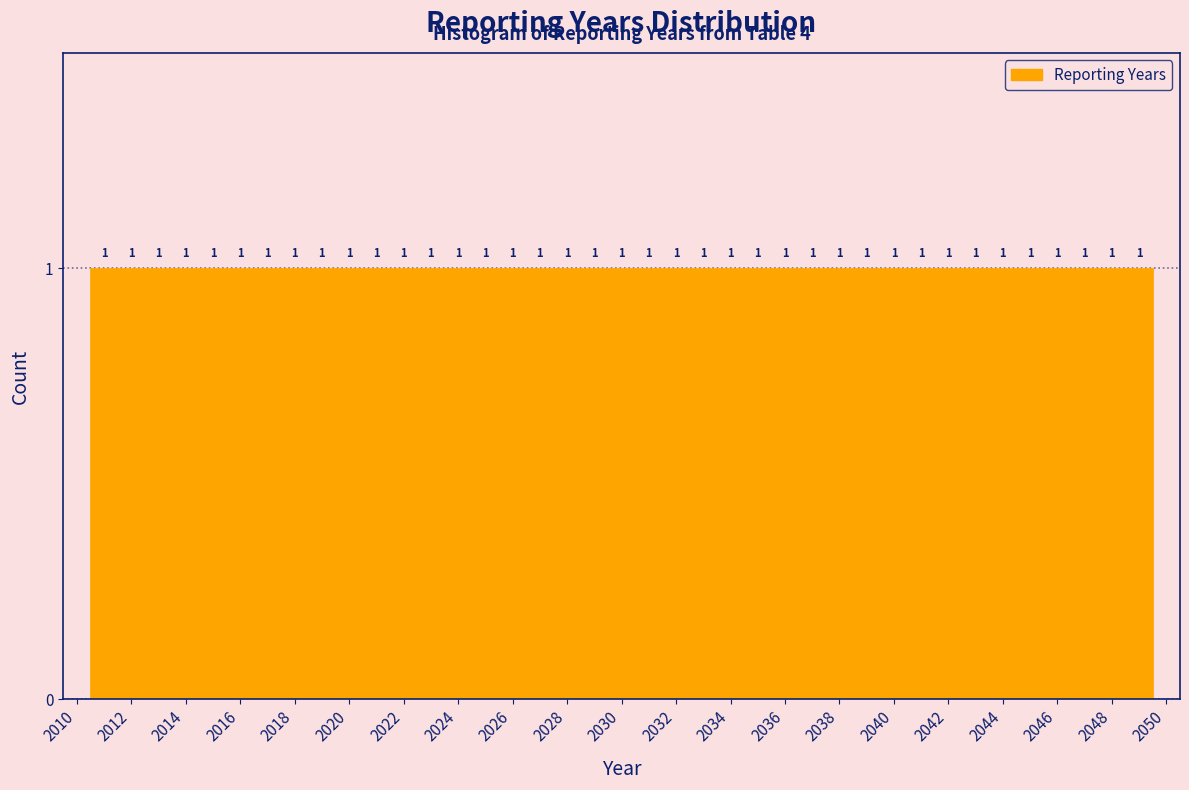

How tall is the bar that spans 2047.5 to 2048.5 on the x-axis? The bar edges are not printed on the chart, so give them approximately, as read against the axis.

1